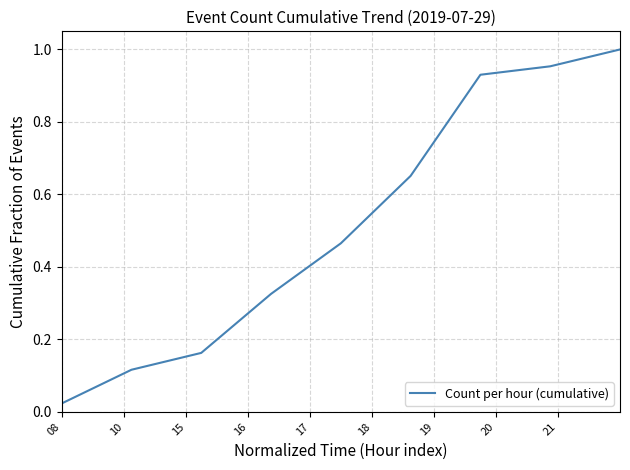

Does the chart have visible grid lines?

Yes